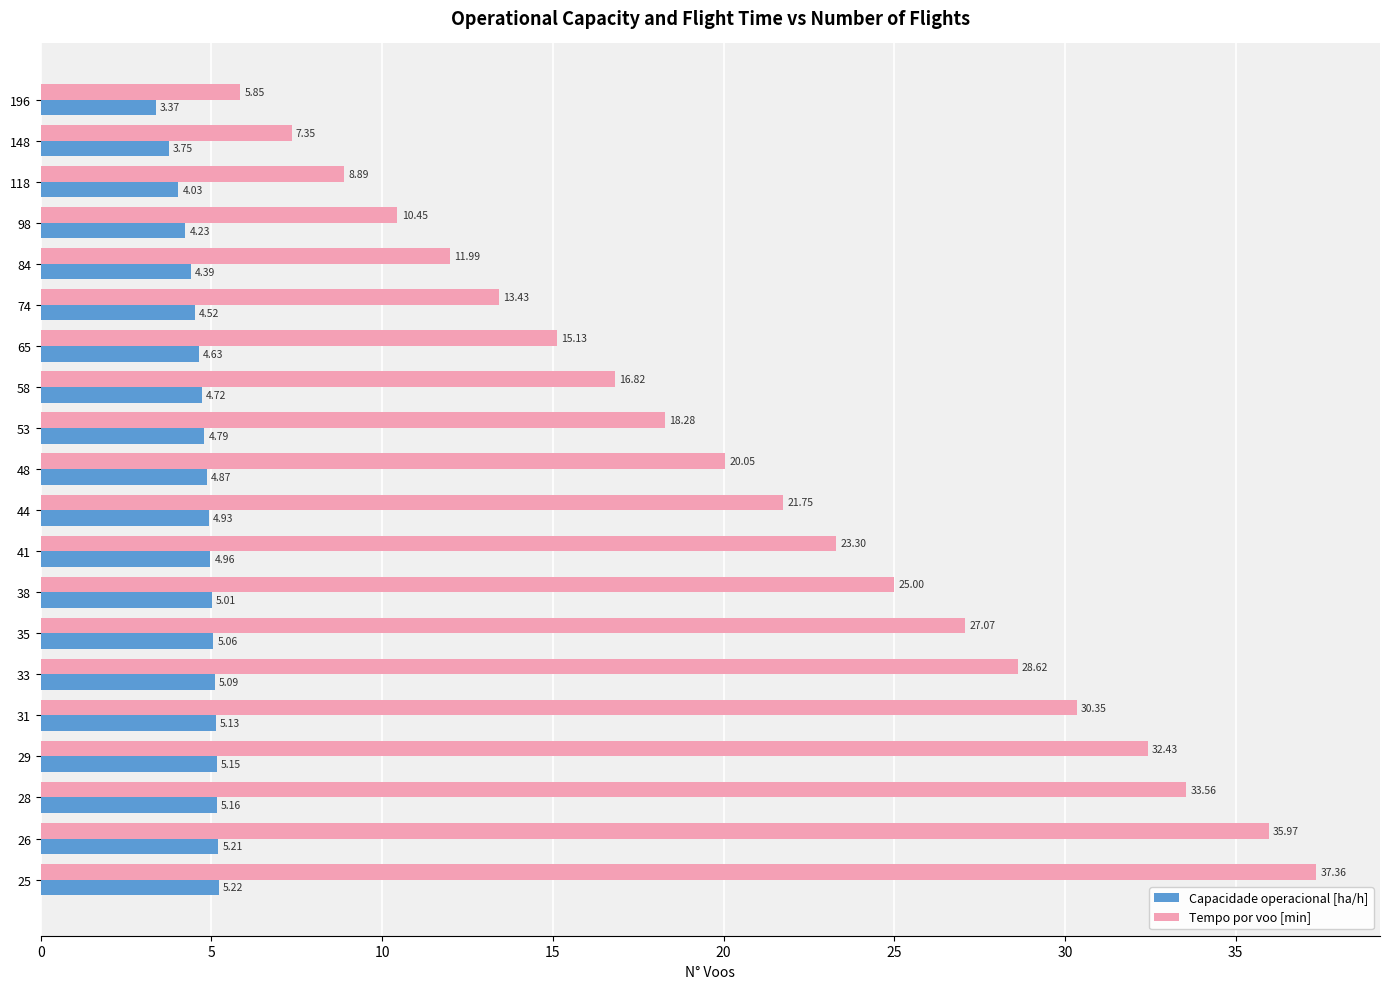

At which category is the sum across all series the highest?

25